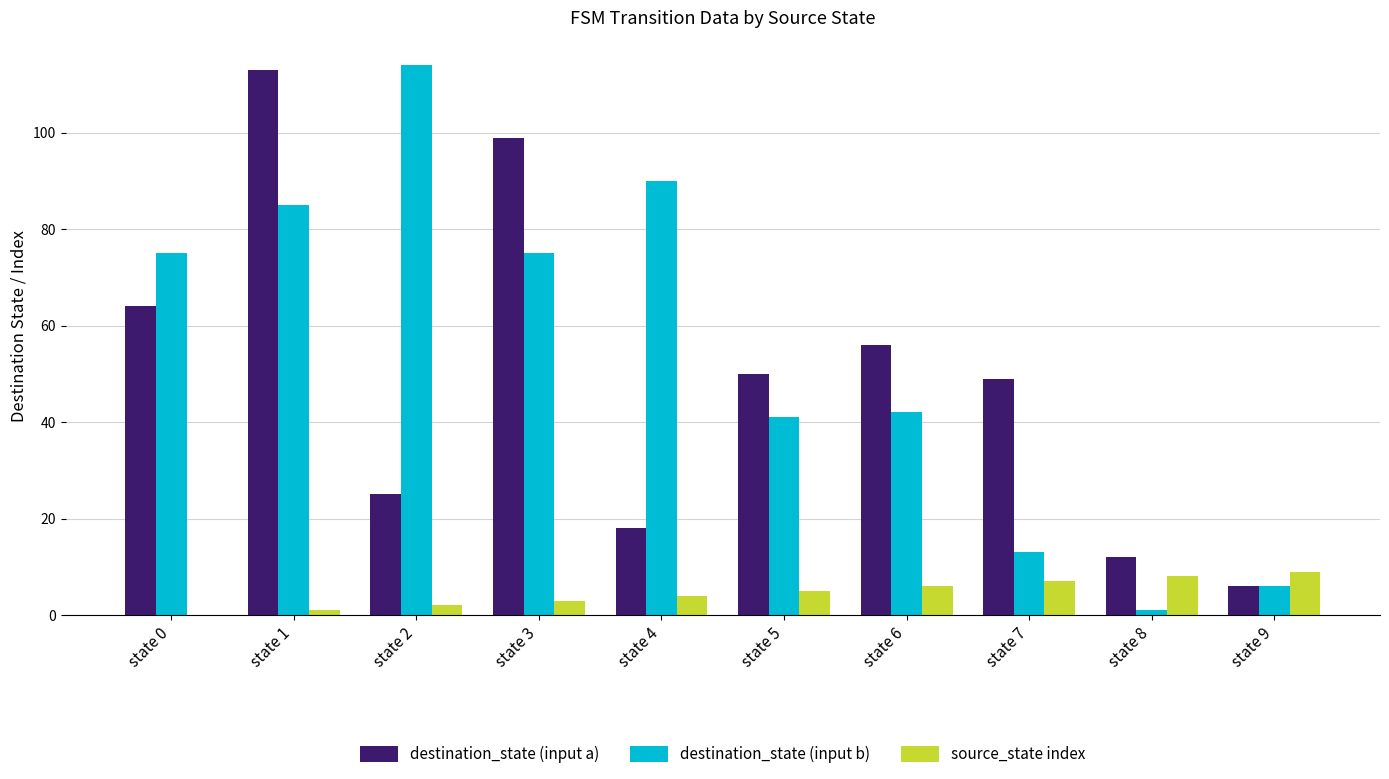

What is the total value across all series at state 4?

112